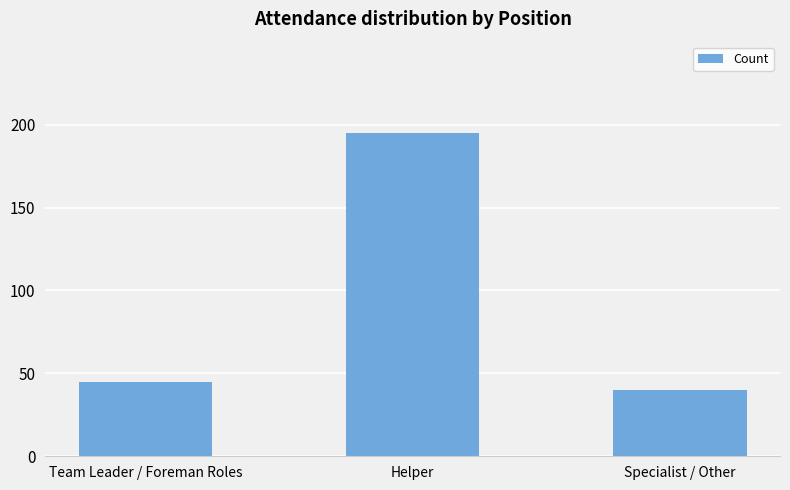

Which has a higher value, Team Leader / Foreman Roles or Helper?

Helper